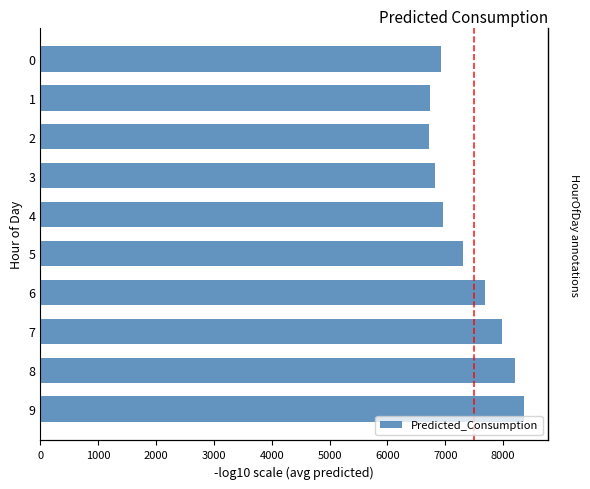

What is the approximate value at 1?

6735.4